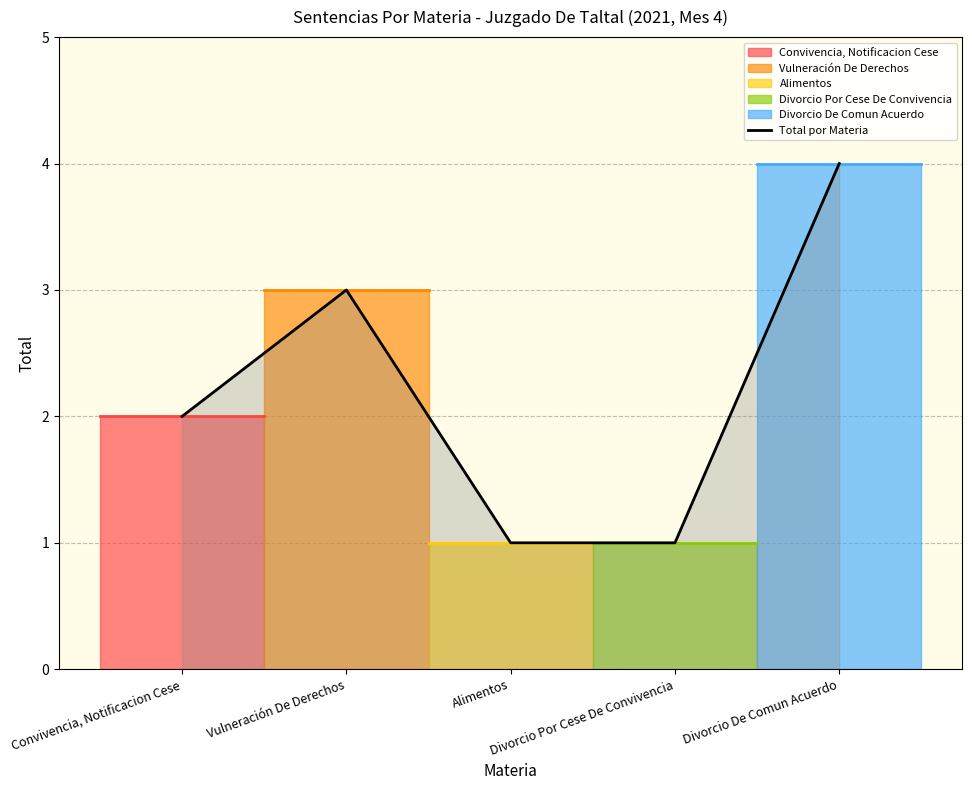

Does the chart have visible grid lines?

Yes